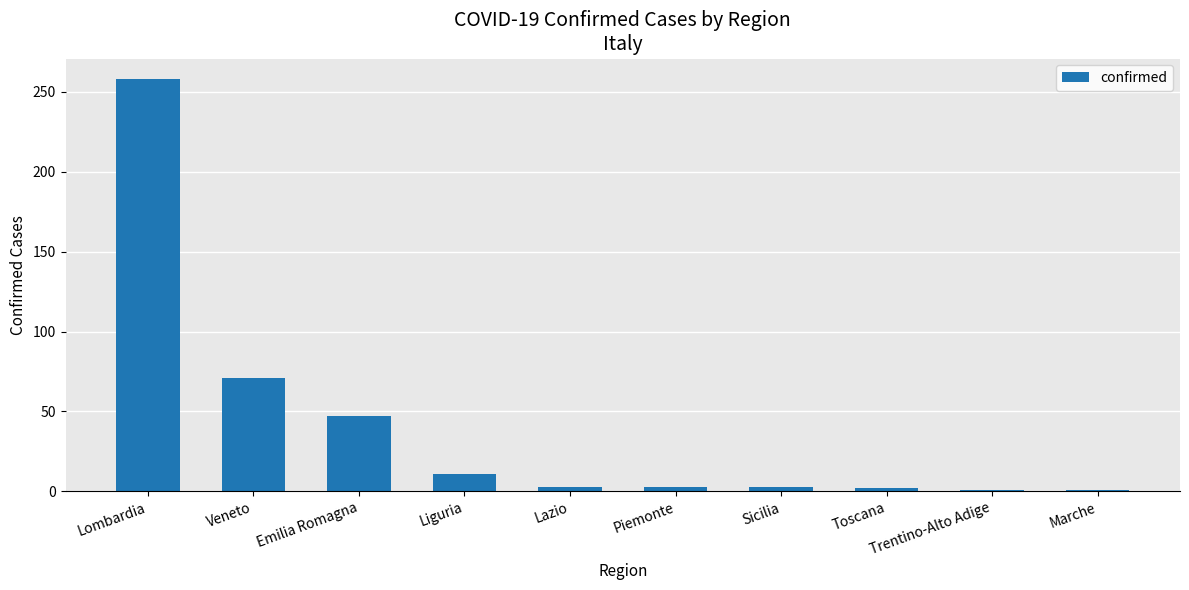

Where does the data first go above 3?

Lombardia